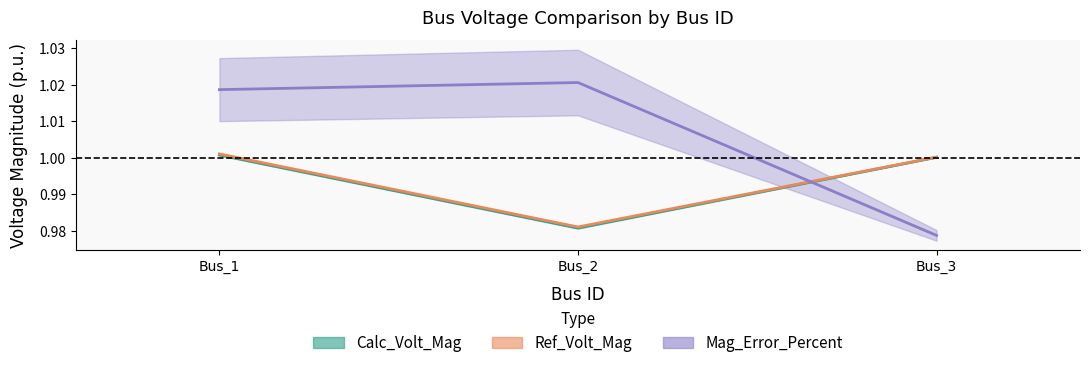

At which label is Calc_Volt_Mag closest to 0?

Bus_2